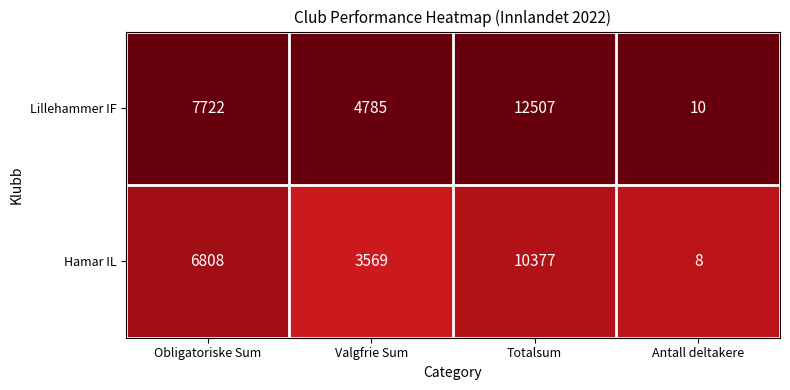

How many distinct data groups are displayed?

2